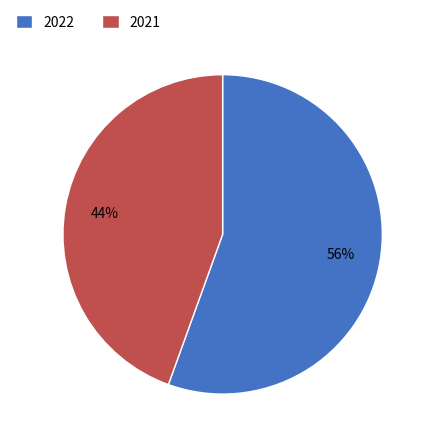

Between 2021 and 2022, which is larger?

2022